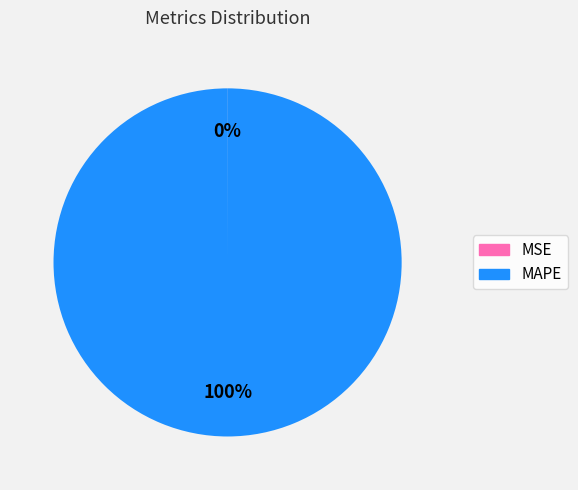

The MAPE slice represents 100% of the pie. True or false?

True